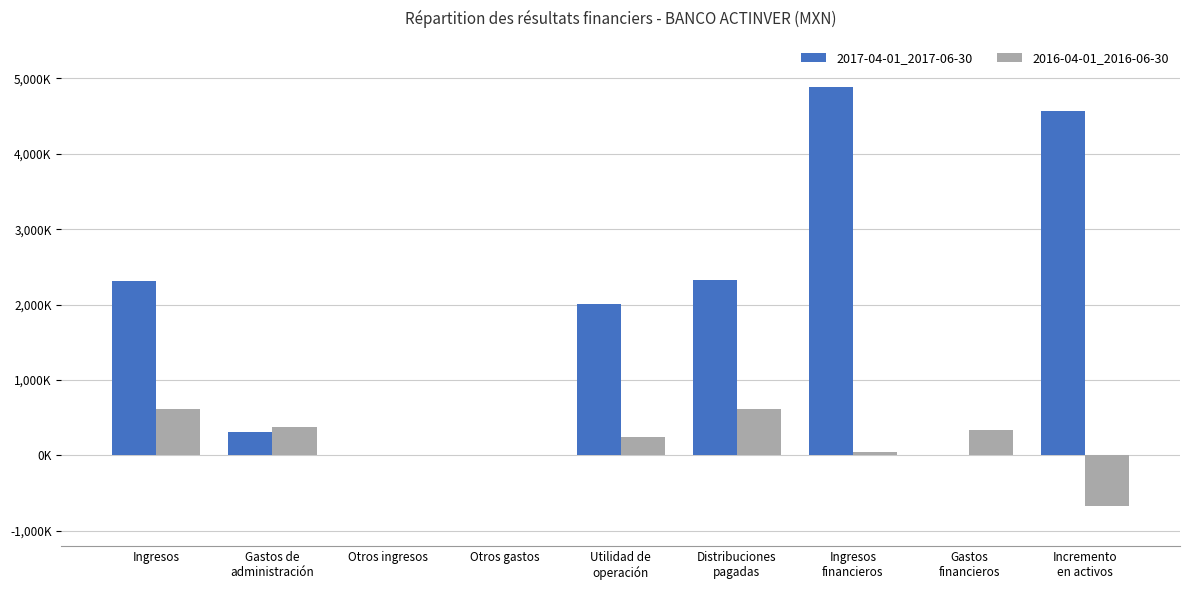

Where does the 2016-04-01_2016-06-30 series first go above 245000?

Ingresos